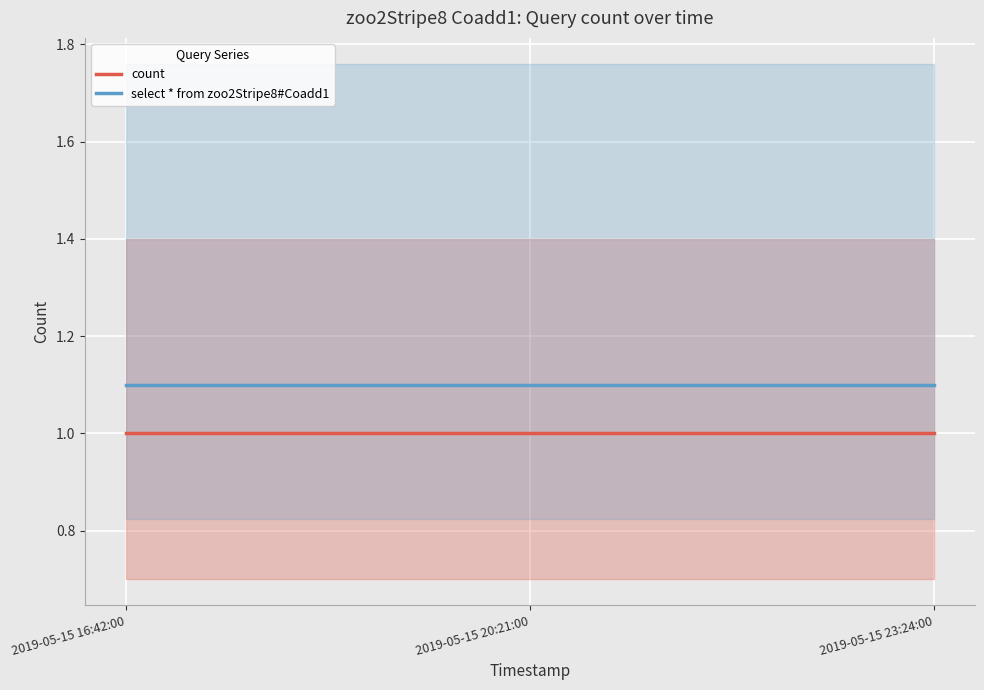

Read the count value at 2019-05-15 23:24:00.

1.0